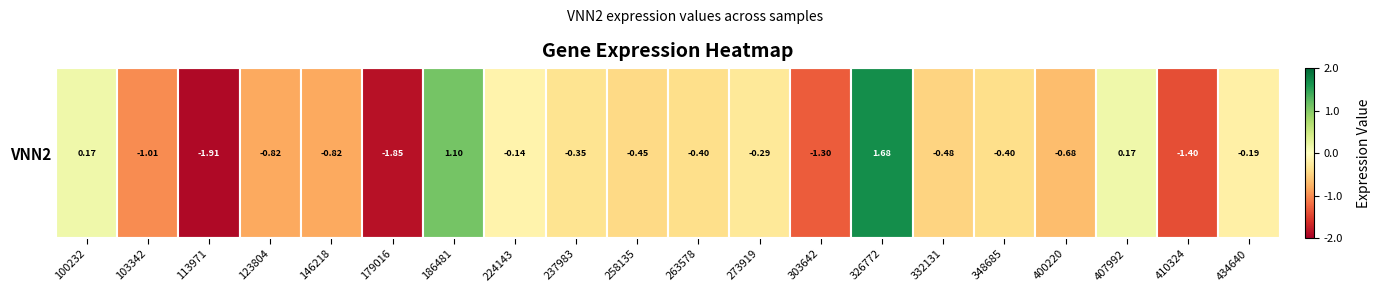

At which label is the value closest to 0?

224143